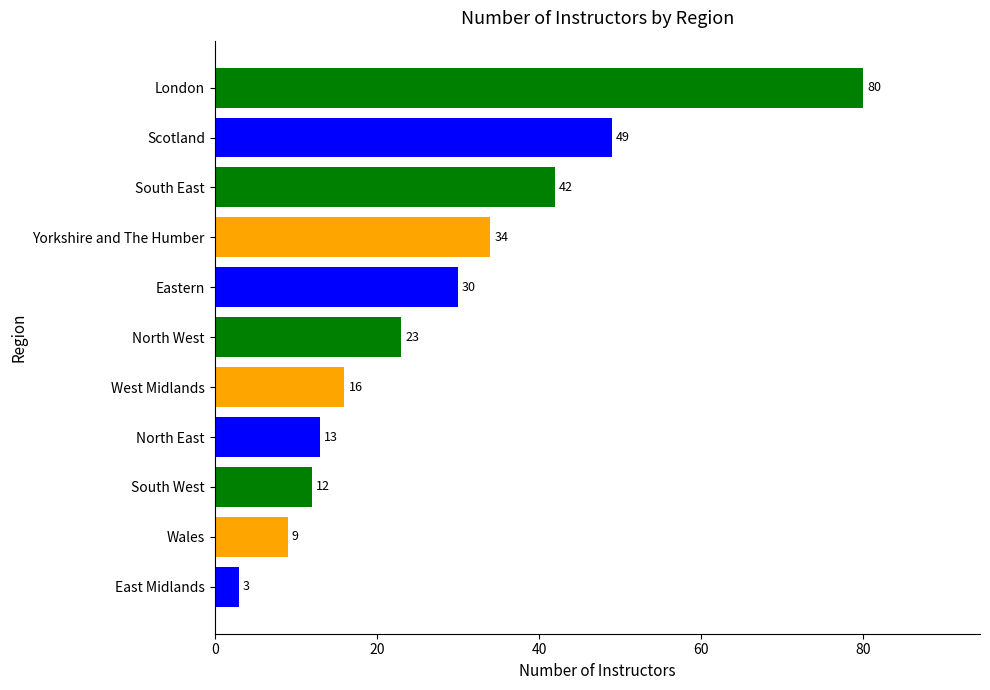

How many data points does each series have?

11